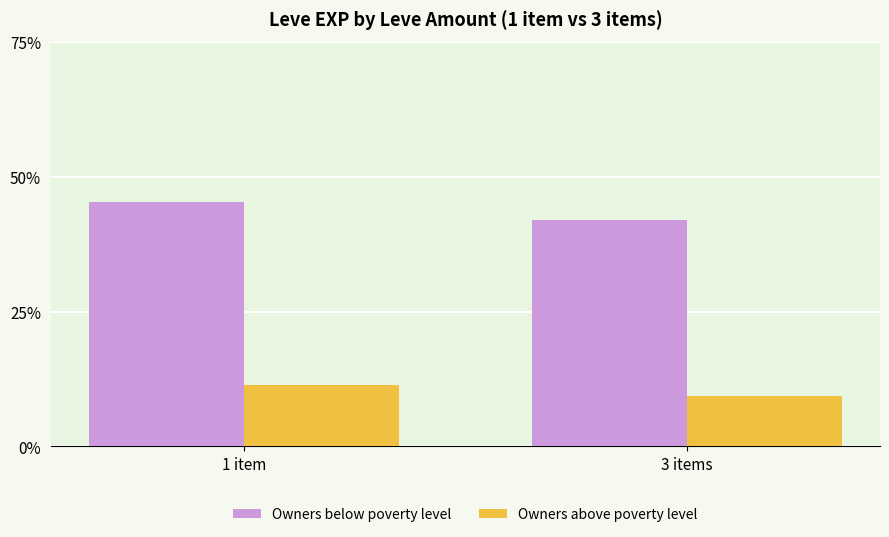

Are the bars grouped side by side (vs. stacked)?

Yes